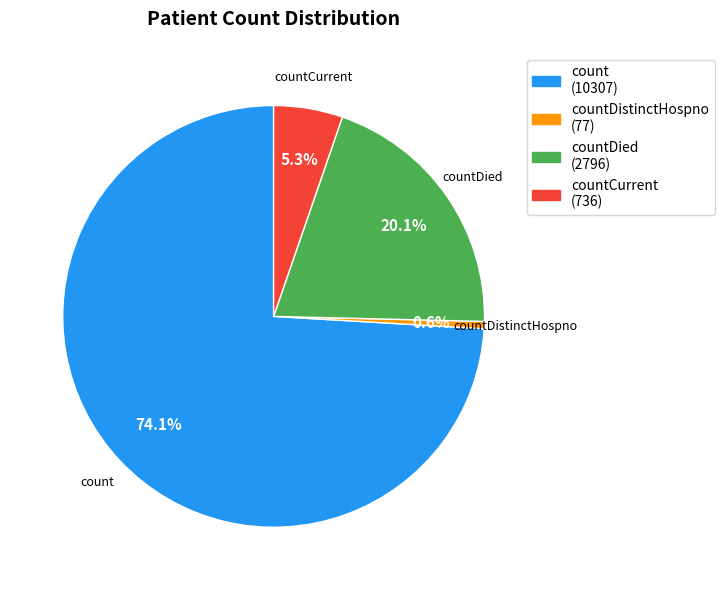

Is there a majority slice in this chart?

Yes